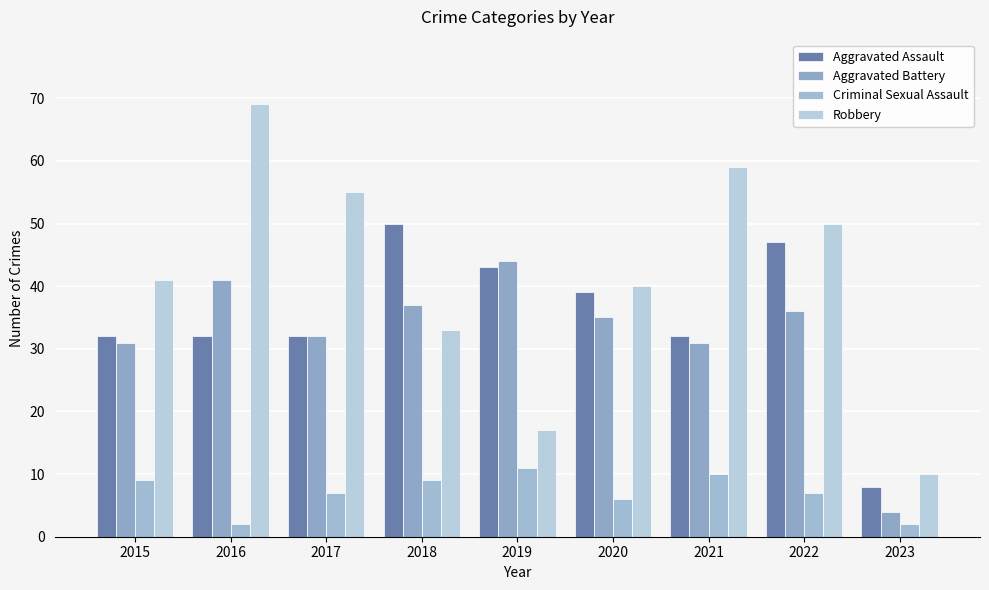

What is the value of the Aggravated Assault bar at the 3rd from the left?

32